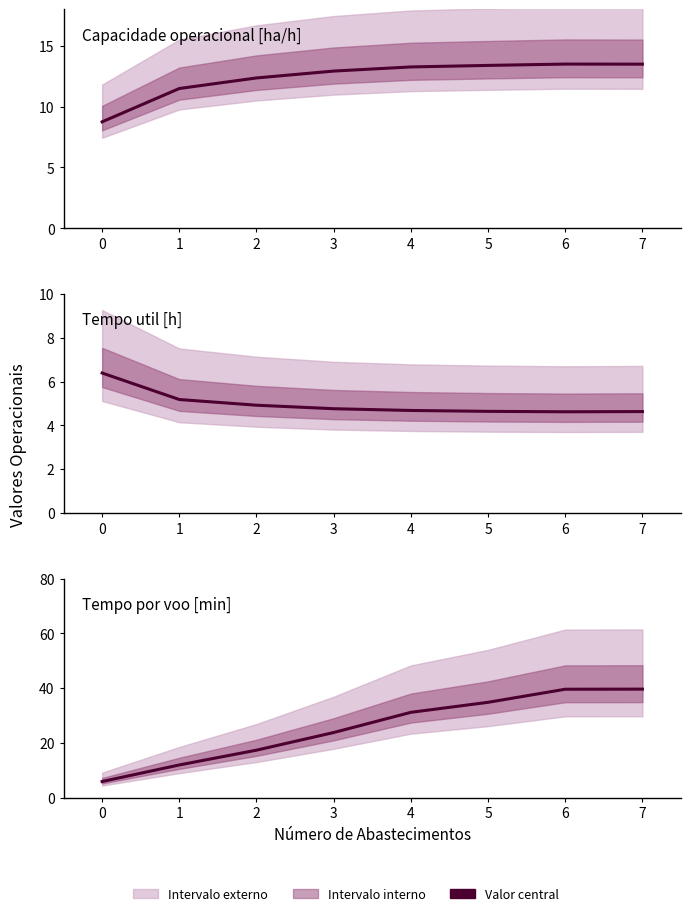

At which label does Tempo por voo [min] reach its peak?

7